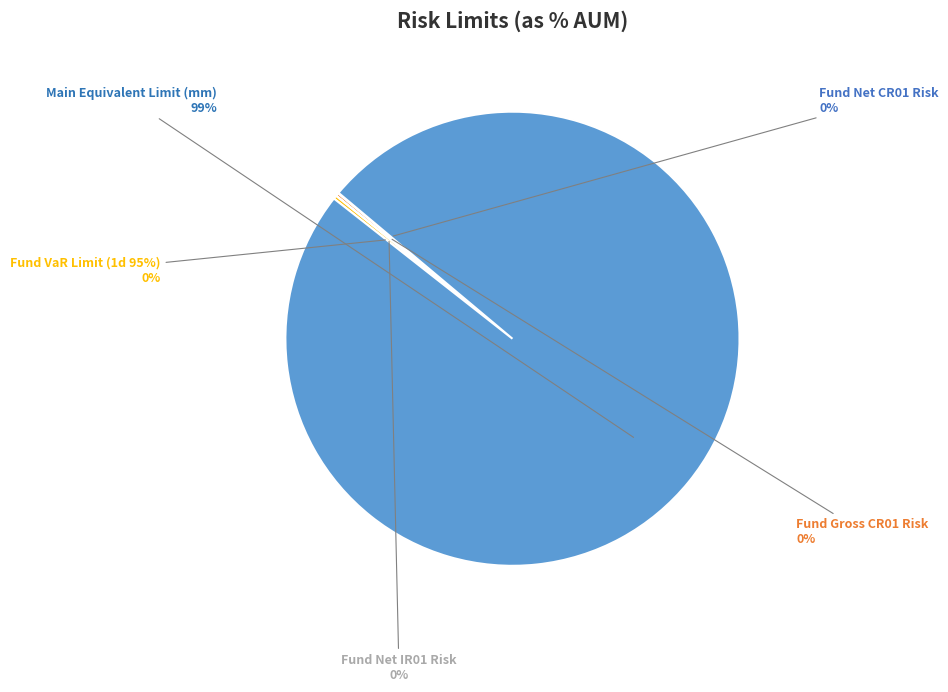

Does any single category account for the majority?

Yes